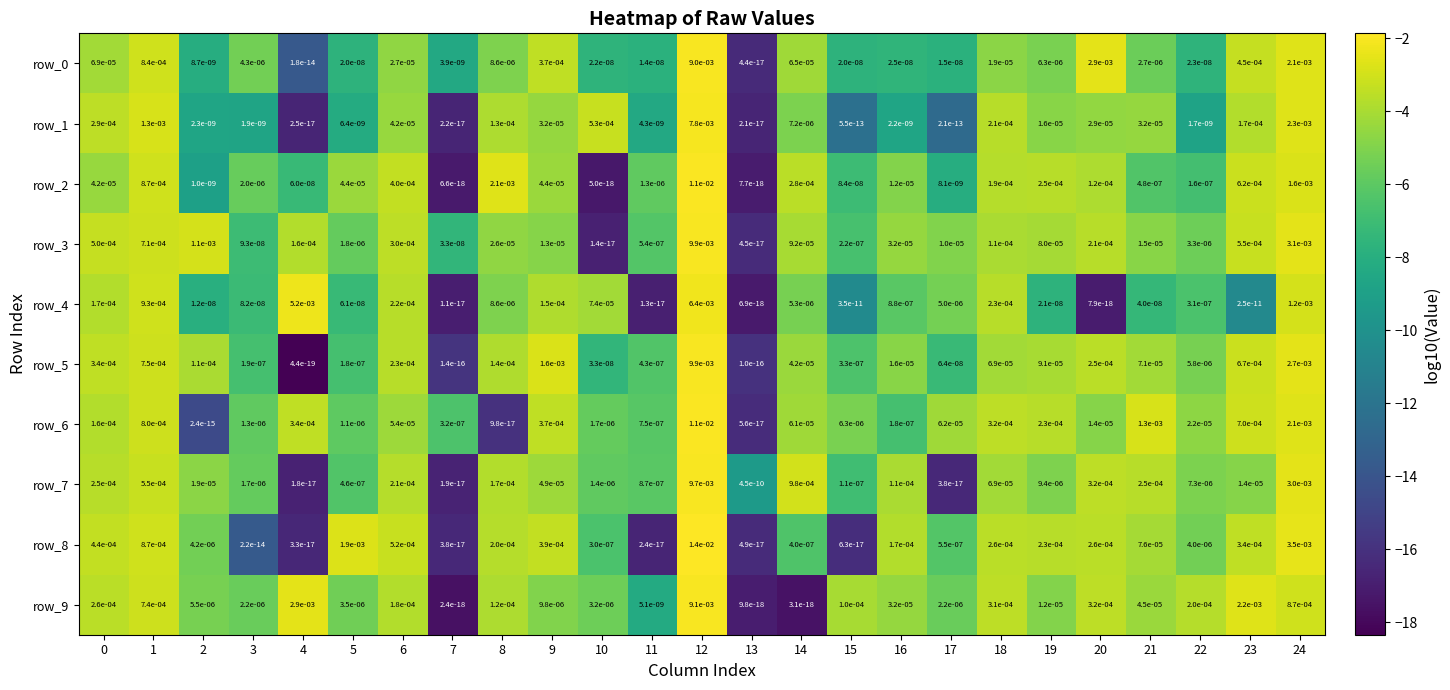

Is the value of row_2 at 5 greater than the value of row_1 at 24?

No